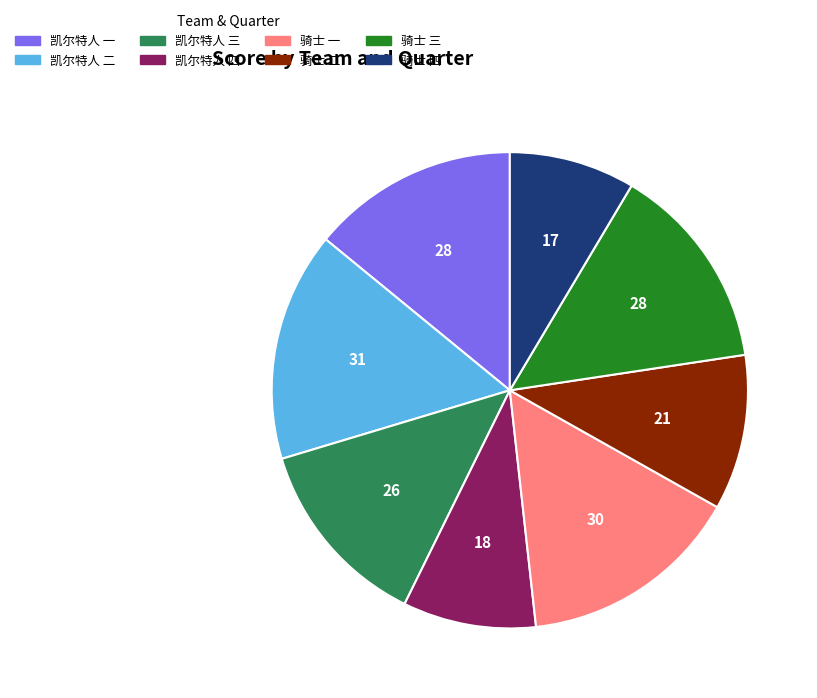

Is there a majority slice in this chart?

No